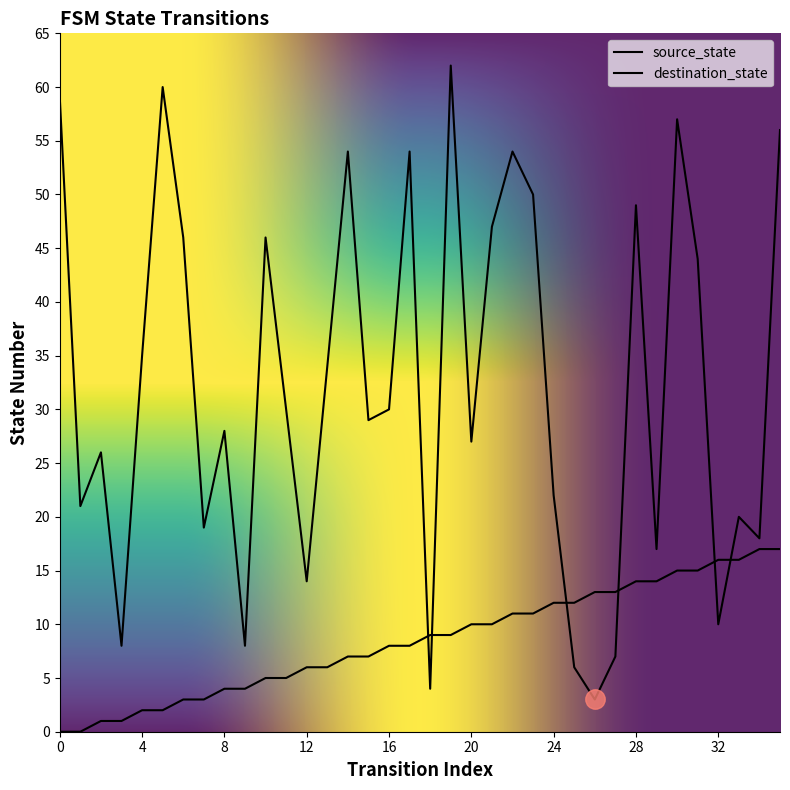

Reading left to right, what are all the values shown in this chart?

source_state: 0=0	1=0	2=1	3=1	4=2	5=2	6=3	7=3	8=4	9=4	10=5	11=5	12=6	13=6	14=7	15=7	16=8	17=8	18=9	19=9	20=10	21=10	22=11	23=11	24=12	25=12	26=13	27=13	28=14	29=14	30=15	31=15	32=16	33=16	34=17	35=17
destination_state: 0=59	1=21	2=26	3=8	4=35	5=60	6=46	7=19	8=28	9=8	10=46	11=30	12=14	13=34	14=54	15=29	16=30	17=54	18=4	19=62	20=27	21=47	22=54	23=50	24=22	25=6	26=3	27=7	28=49	29=17	30=57	31=44	32=10	33=20	34=18	35=56